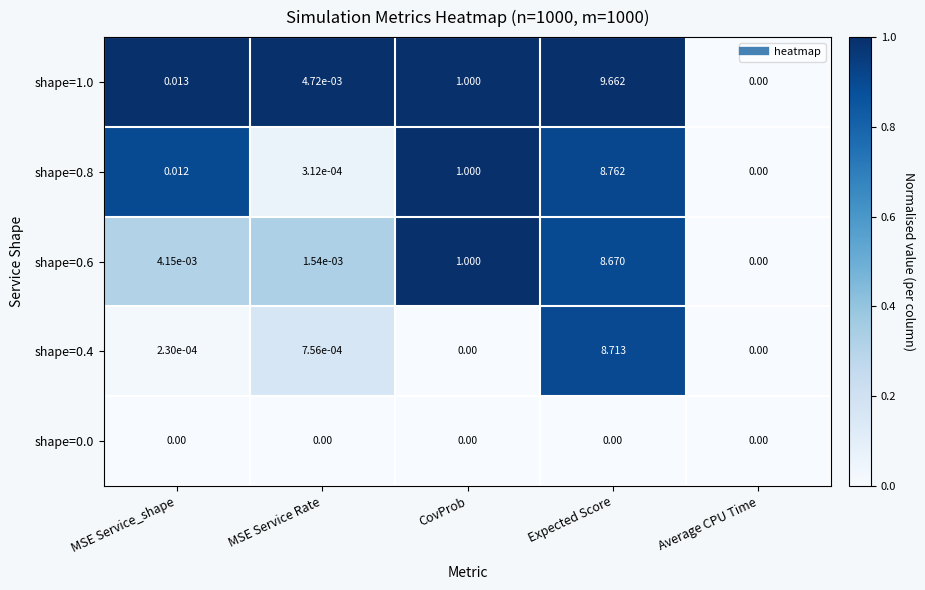

Where is shape=1.0 nearest to the value 4?

CovProb